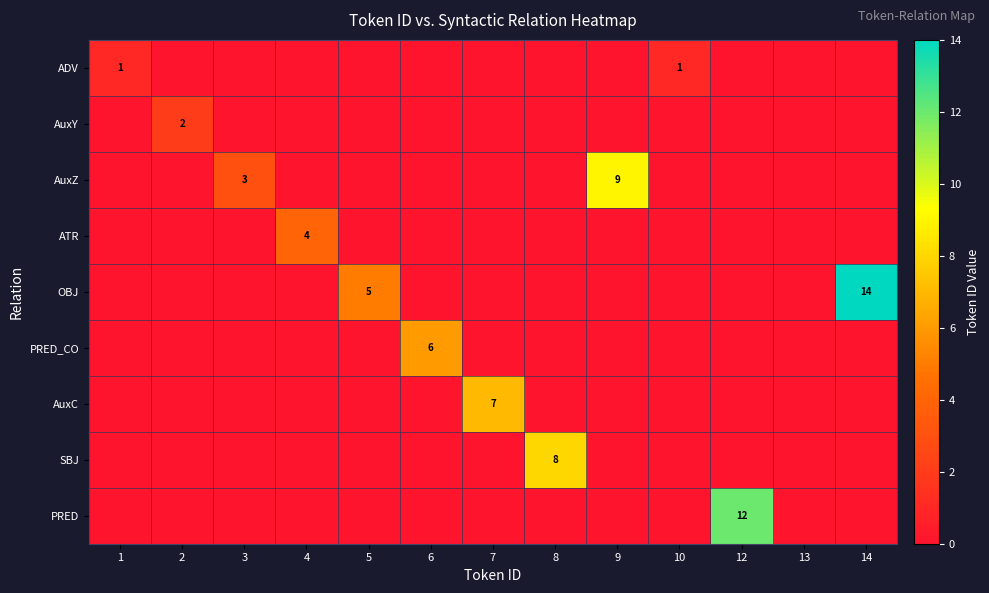

What is the sum of all AuxC values?

7